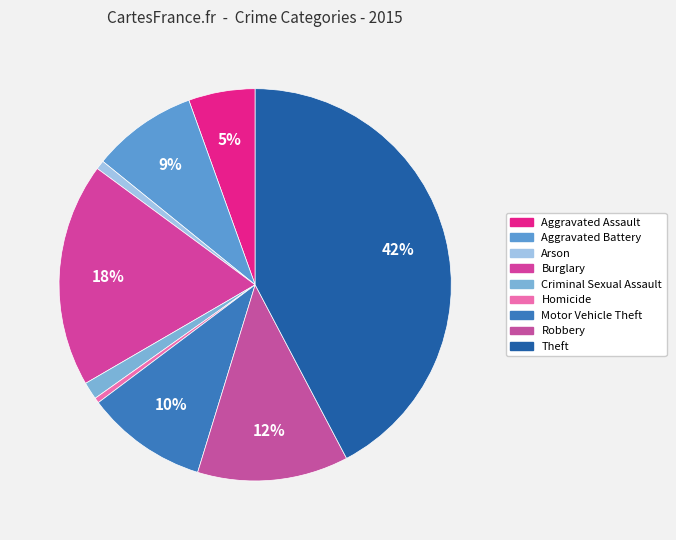

True or false: Criminal Sexual Assault accounts for 1% of the total.

True